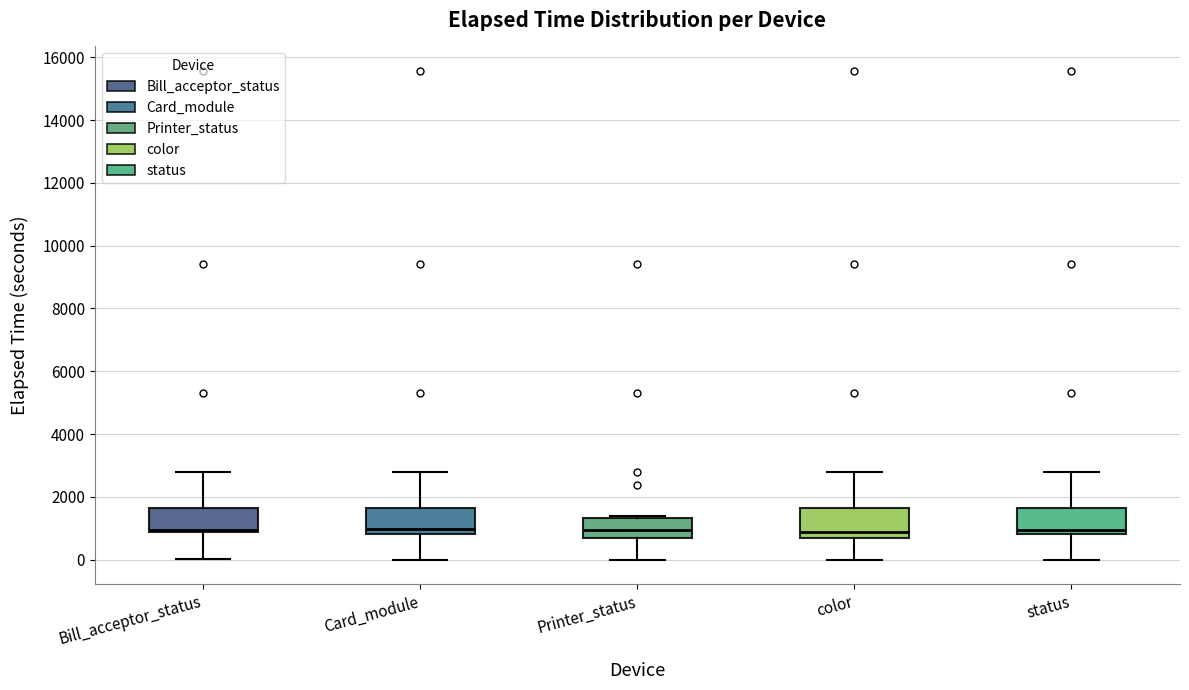

Reading left to right, transcribe this box plot: for each box, give where its median line is, the range the box spans, and where its two whiskers end, as read against the y-axis. The values are not printed on the chart, so give them approximately, as read against the axis.

Bill_acceptor_status: median 1000, box 800 to 1600, whiskers 0 to 2800
Card_module: median 1000, box 800 to 1600, whiskers 0 to 2800
Printer_status: median 1000, box 600 to 1400, whiskers 0 to 1400 (just above the box's upper edge)
color: median 800, box 600 to 1600, whiskers 0 to 2800
status: median 1000, box 800 to 1600, whiskers 0 to 2800